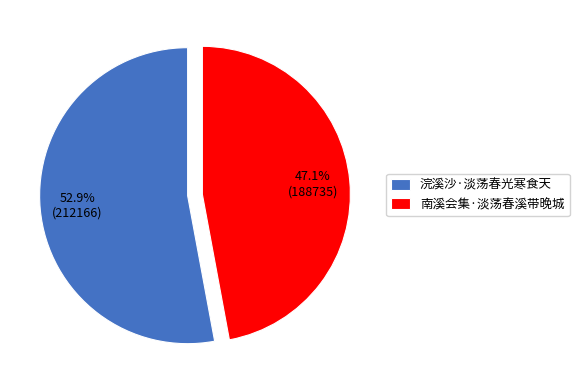

What percentage is the 南溪会集·淡荡春溪带晚城 slice, to the nearest percent?

47%